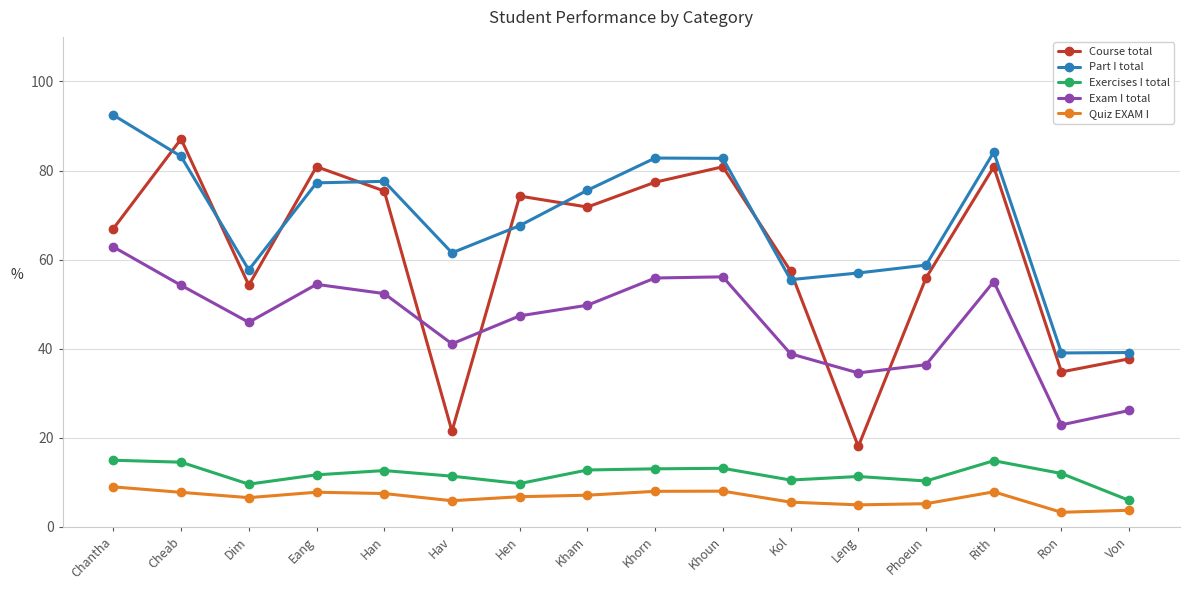

What position from the right is Ron?

2